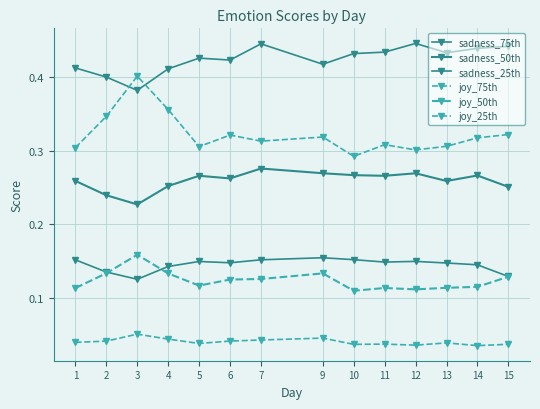

Count the number of data series in this chart.

6